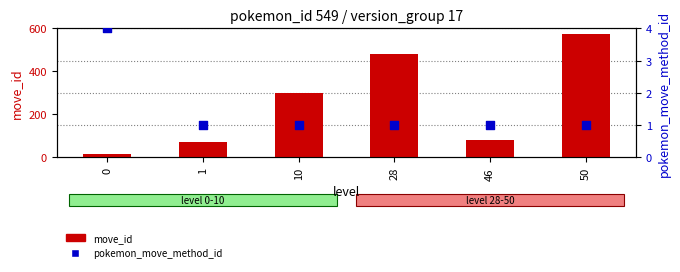

What is the total value across all series at 1?

73